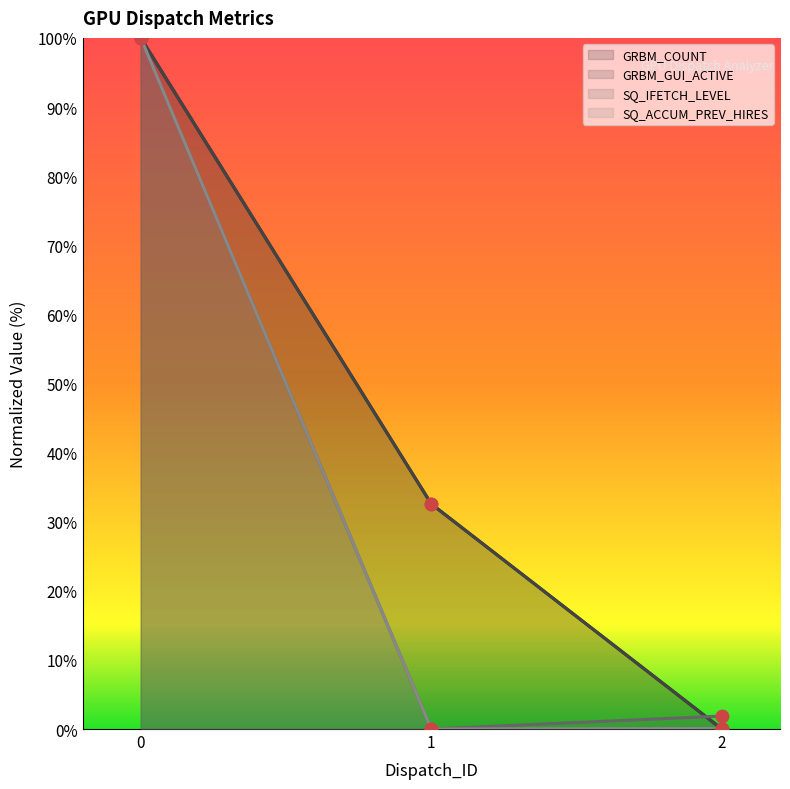

What are all the series names shown in the legend?

GRBM_COUNT, GRBM_GUI_ACTIVE, SQ_IFETCH_LEVEL, SQ_ACCUM_PREV_HIRES